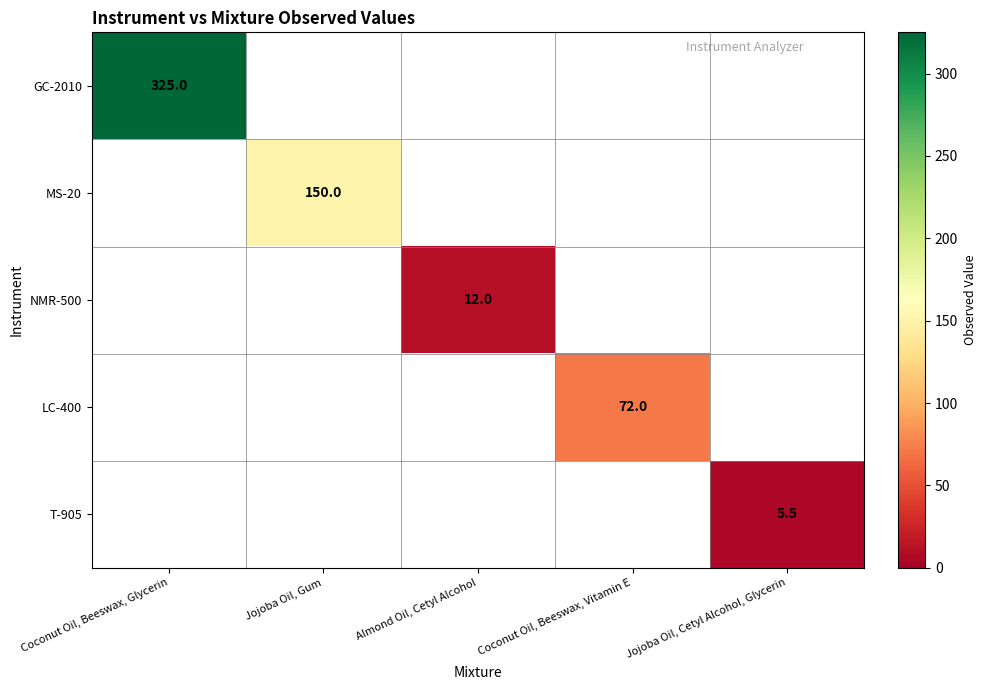

Is it true that NMR-500 equals 12.0 at Almond Oil, Cetyl Alcohol?

True